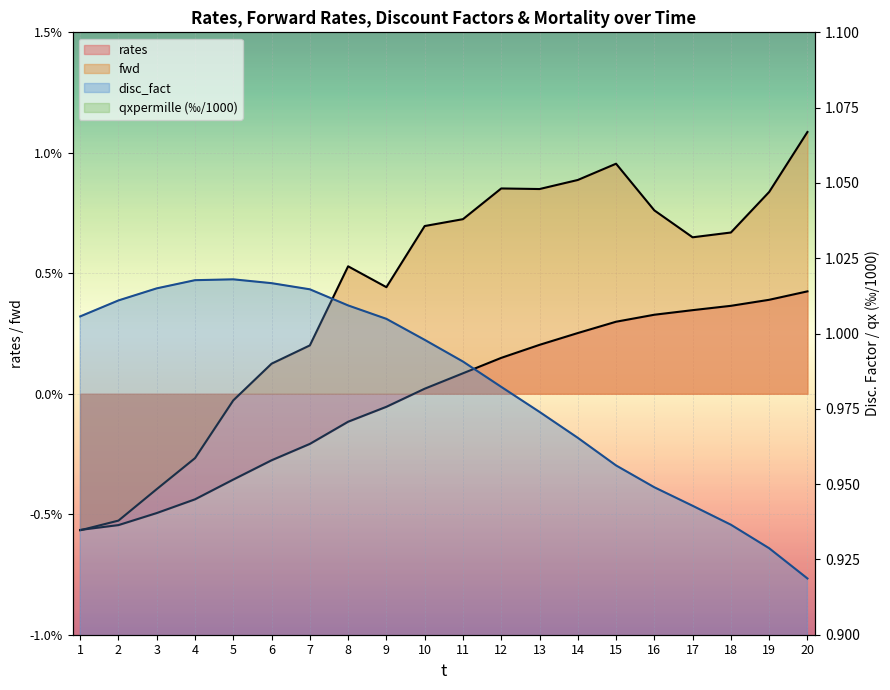

Rank the series by their maximum value, from lowest to highest.

rates, fwd, qxpermille, disc_fact